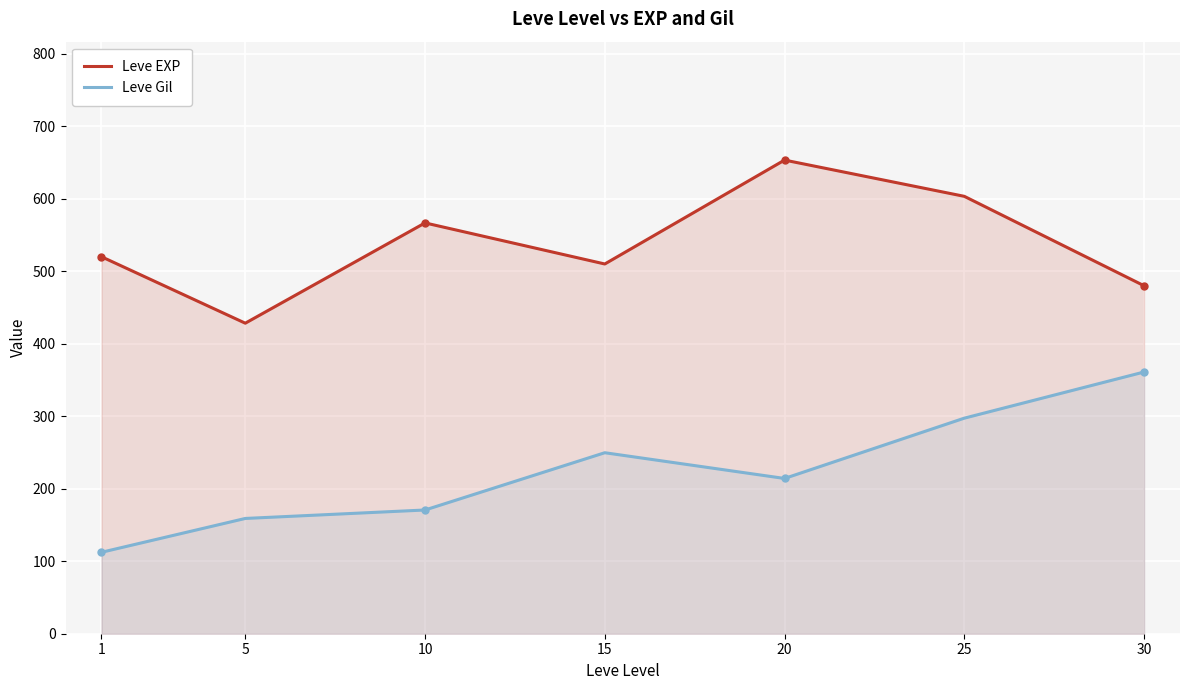

True or false: Leve Gil and Leve EXP cross at least once.

False